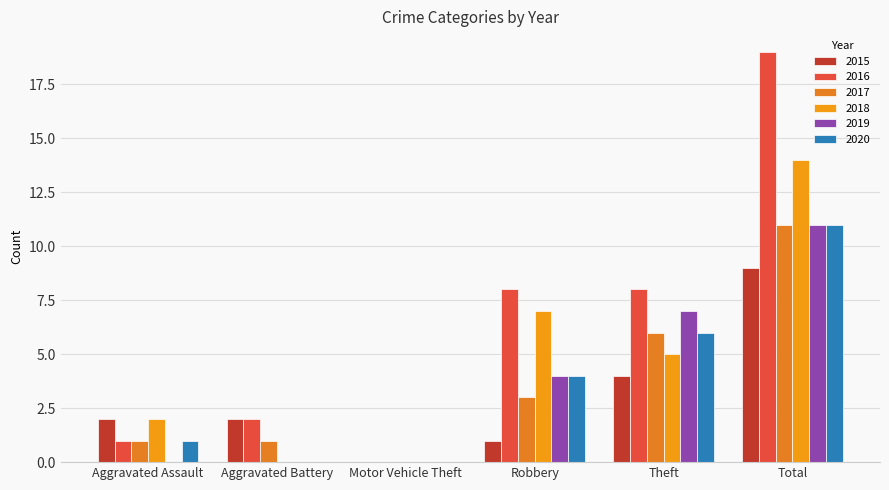

Reading left to right, what are all the values shown in this chart?

2015: 2	2	0	1	4	9
2016: 1	2	0	8	8	19
2017: 1	1	0	3	6	11
2018: 2	0	0	7	5	14
2019: 0	0	0	4	7	11
2020: 1	0	0	4	6	11